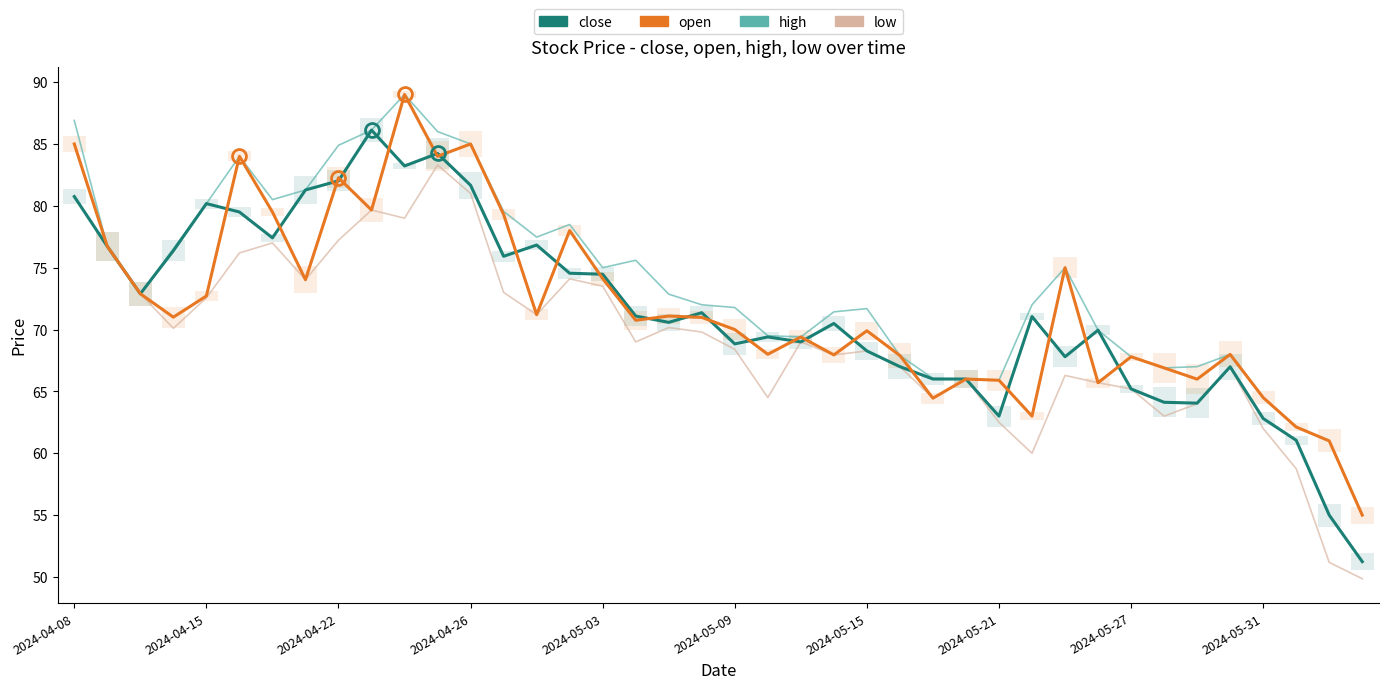

Is the value of high at 34 greater than the value of open at 2024-04-15?

No